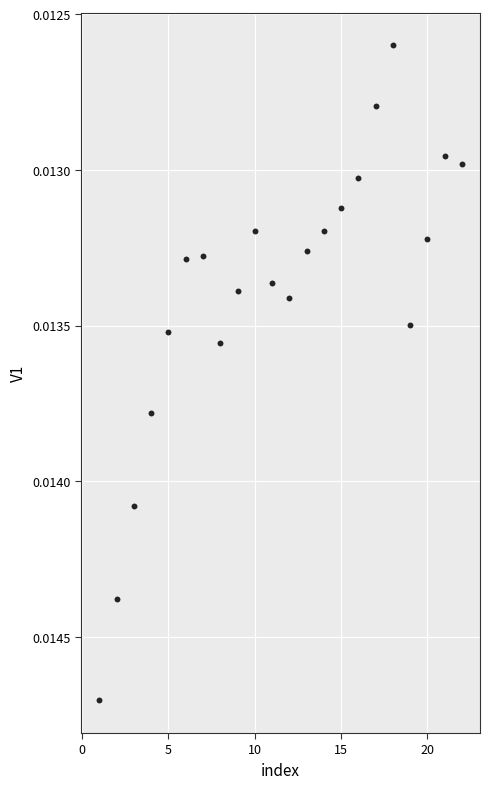

What is the range of X values (max minus min)?

21.0